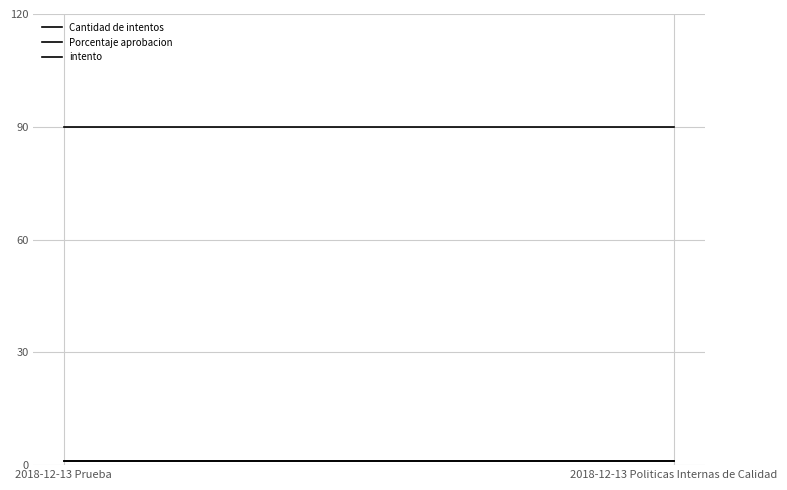

What is the smallest value displayed?

1